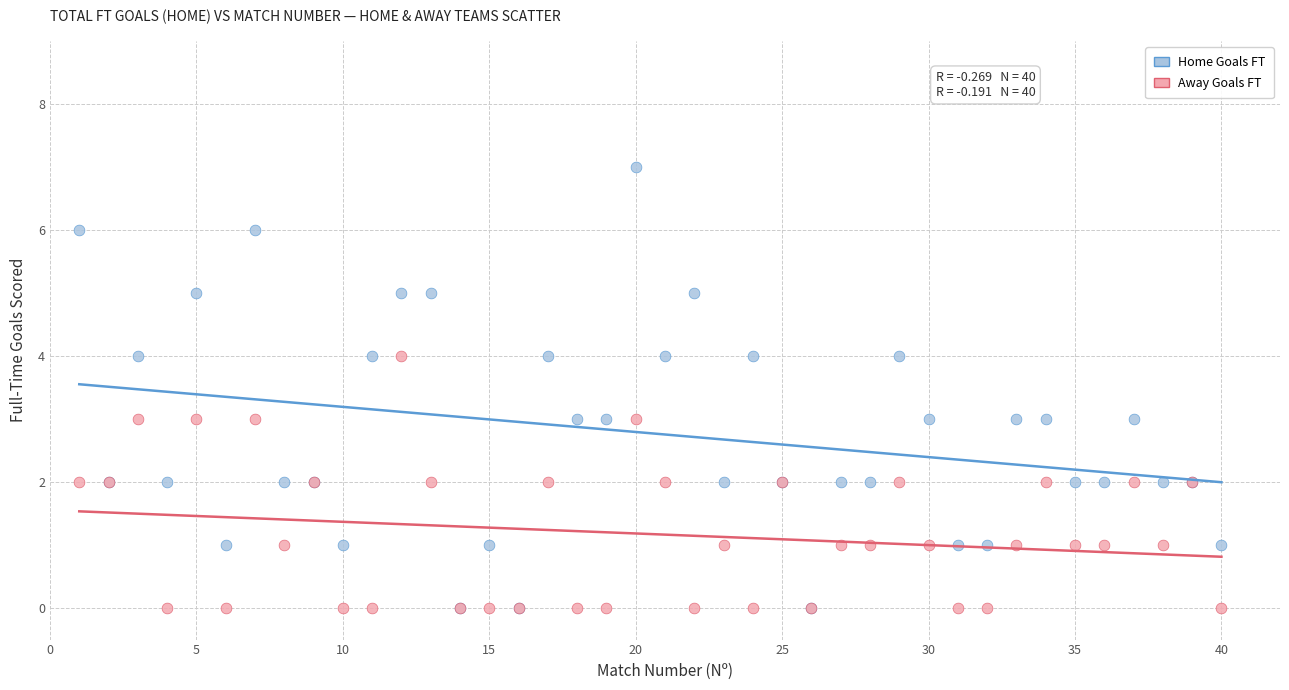

What are all the series names shown in the legend?

Home Goals FT, Away Goals FT